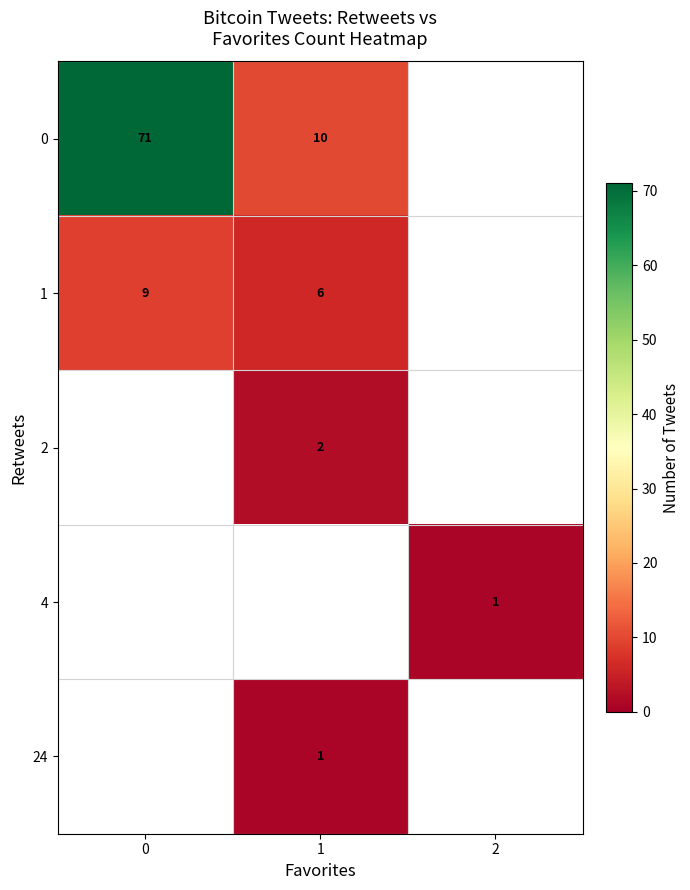

True or false: 1 has a value of 9 at 1.

False